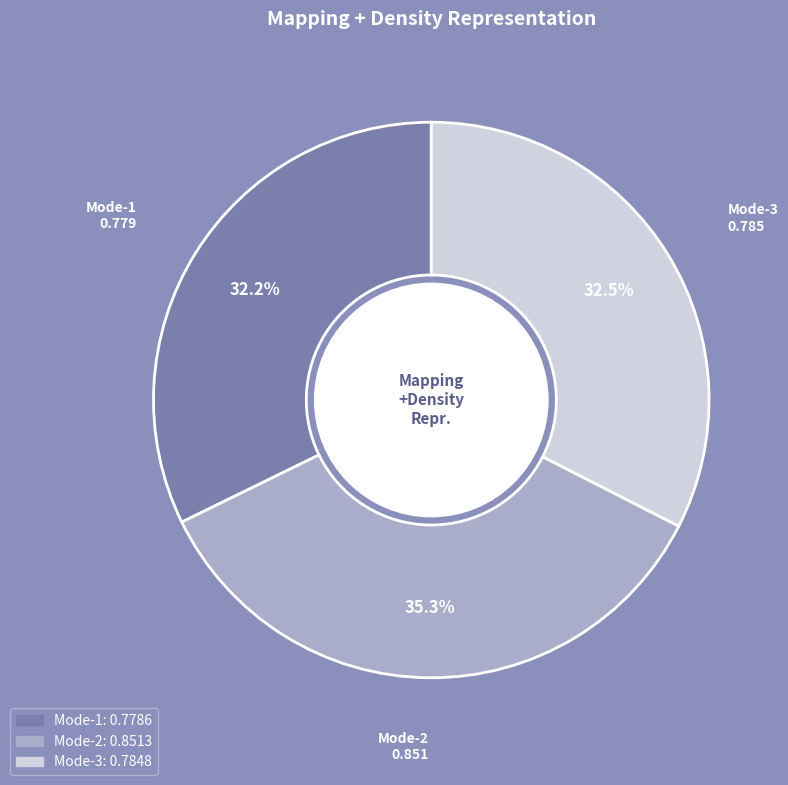

To the nearest percent, what is the difference between the Mode-3 and Mode-2 slice percentages?

3%